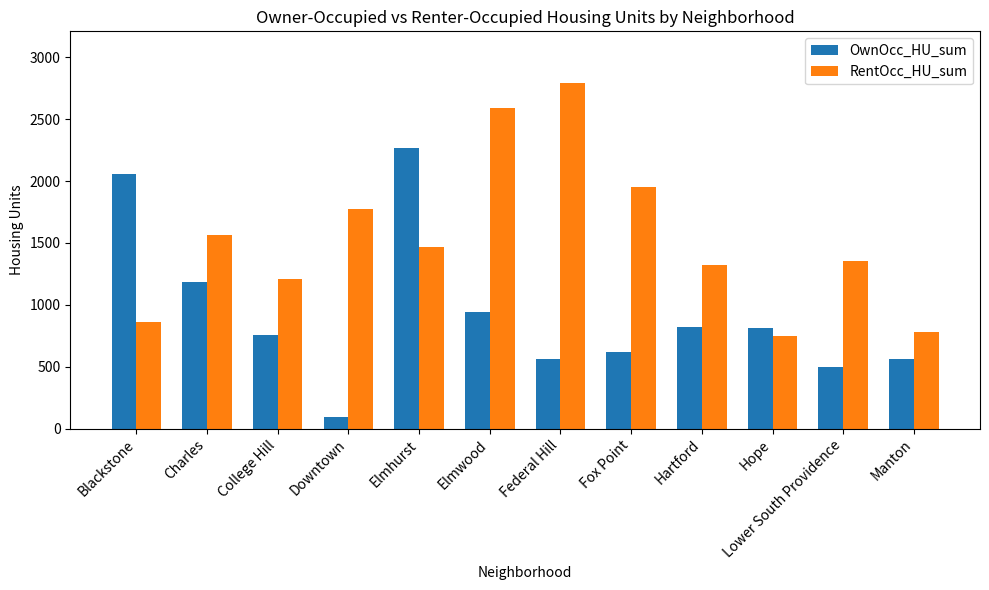

What is the difference between the maximum and minimum values in the OwnOcc_HU_sum series?

2172